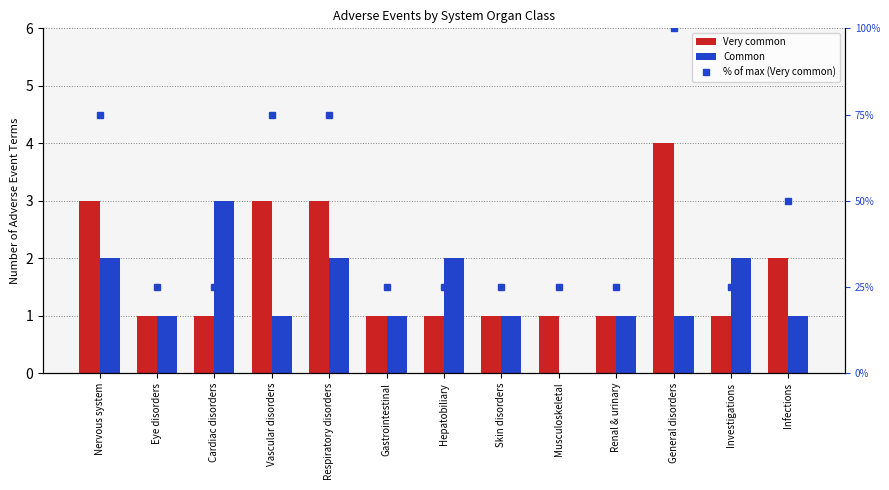

Where does the Common series first go above 1?

Nervous system